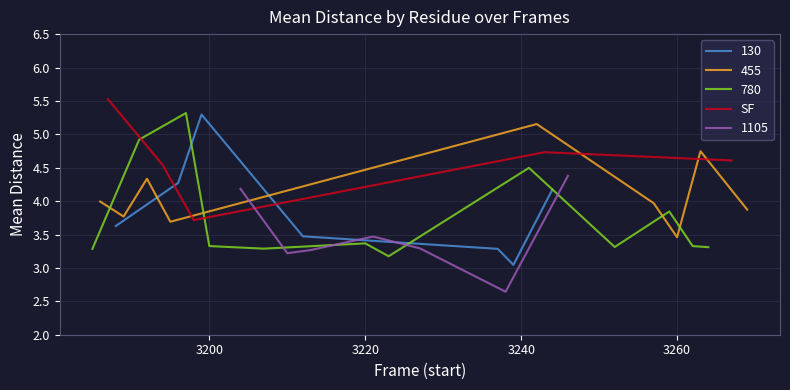

What is the highest value of the SF series?

5.5